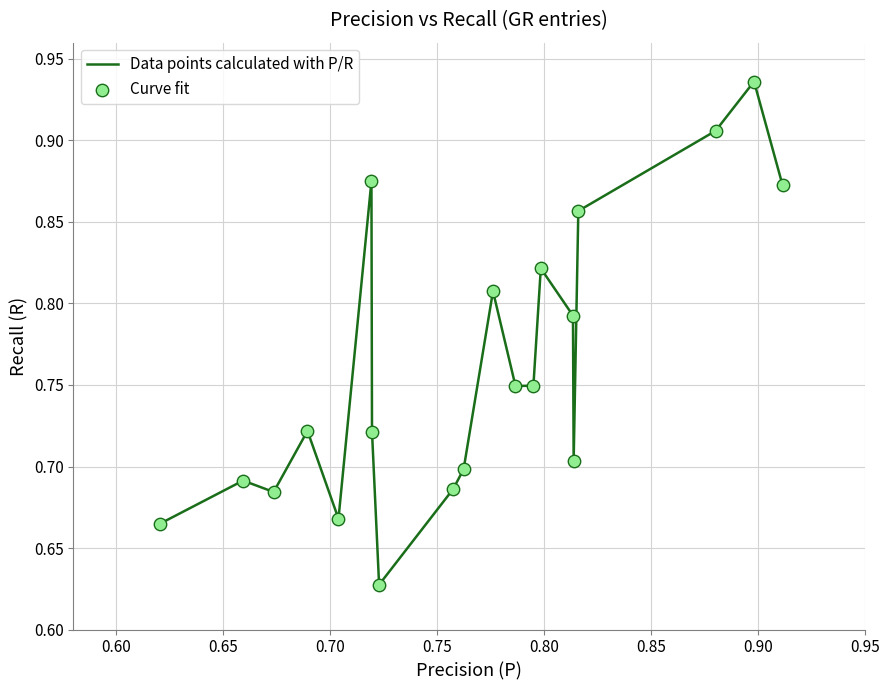

What is the difference between the maximum and minimum values?

0.3